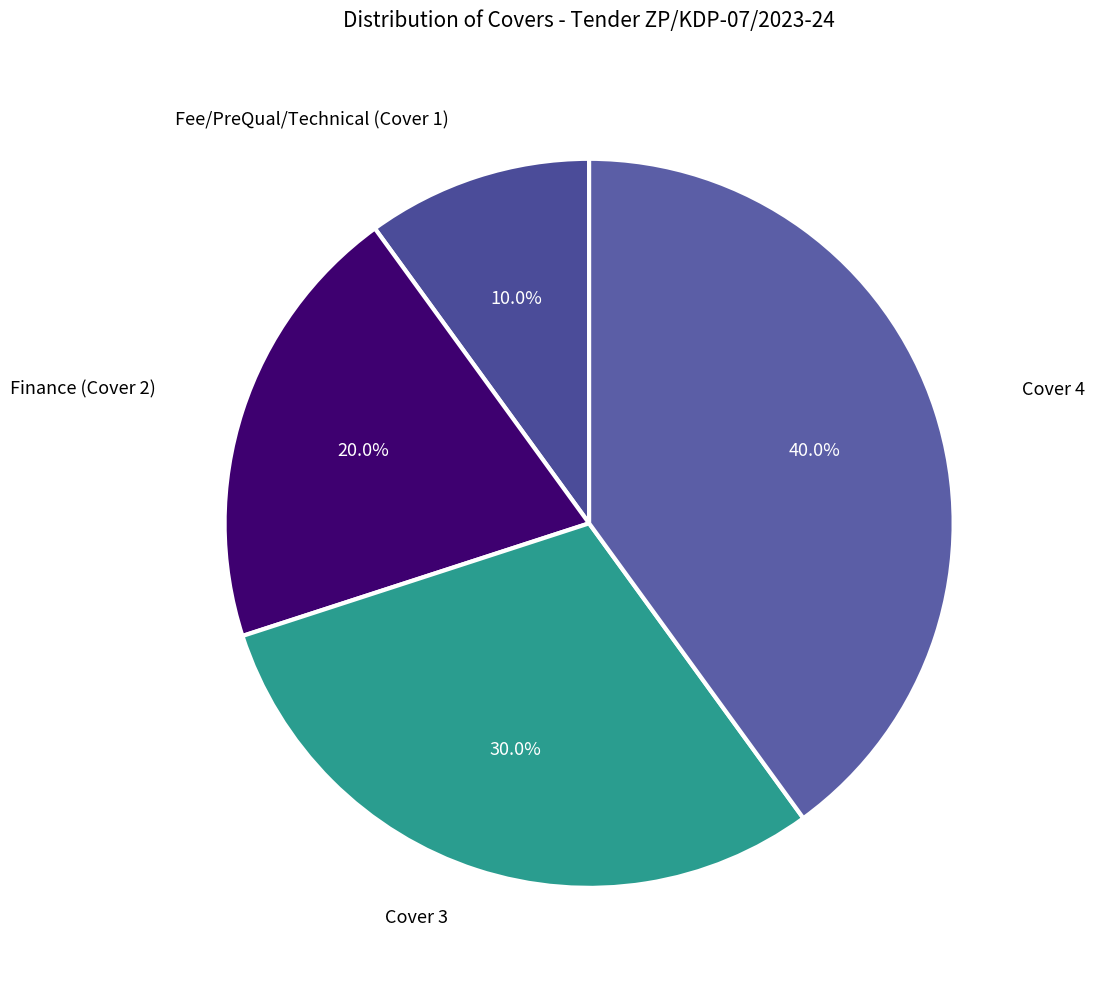

Count the number of slices in the pie.

4